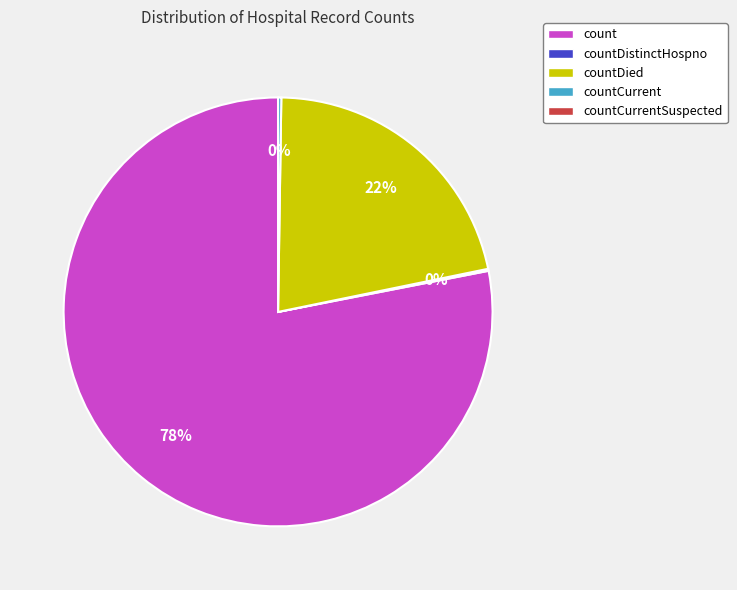

To the nearest percent, what is the average slice percentage?

25%